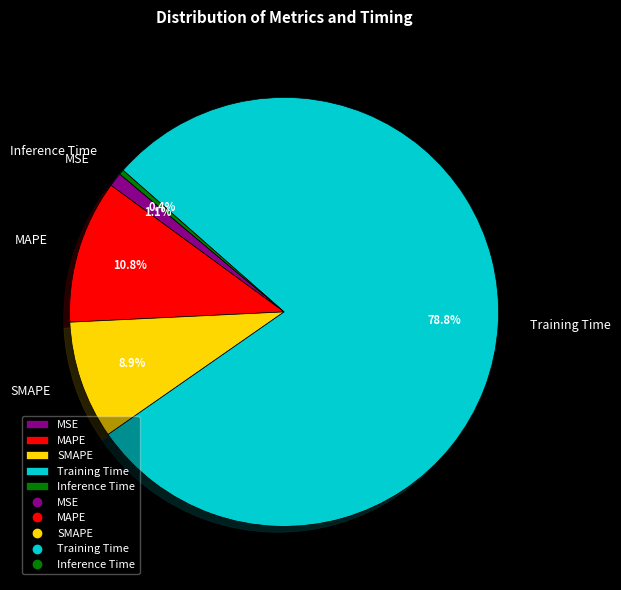

Which category accounts for the majority?

Training Time